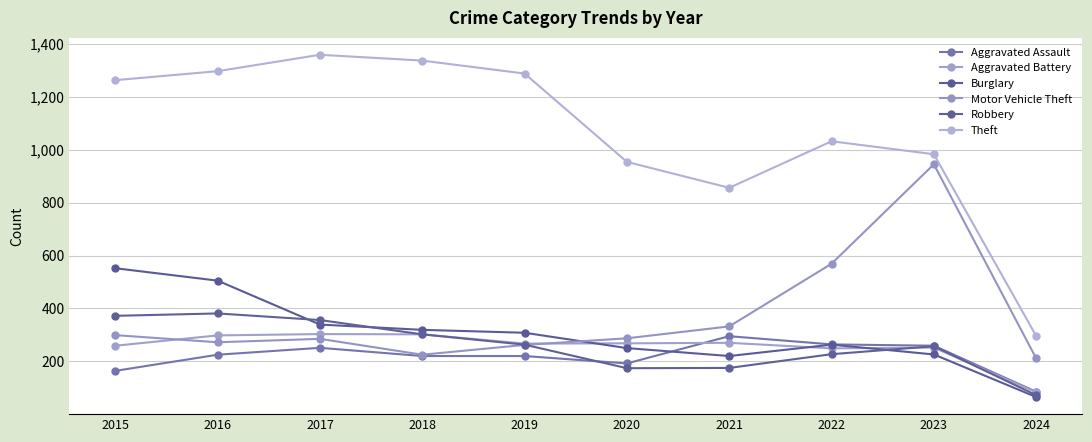

How many lines are shown in the chart?

6